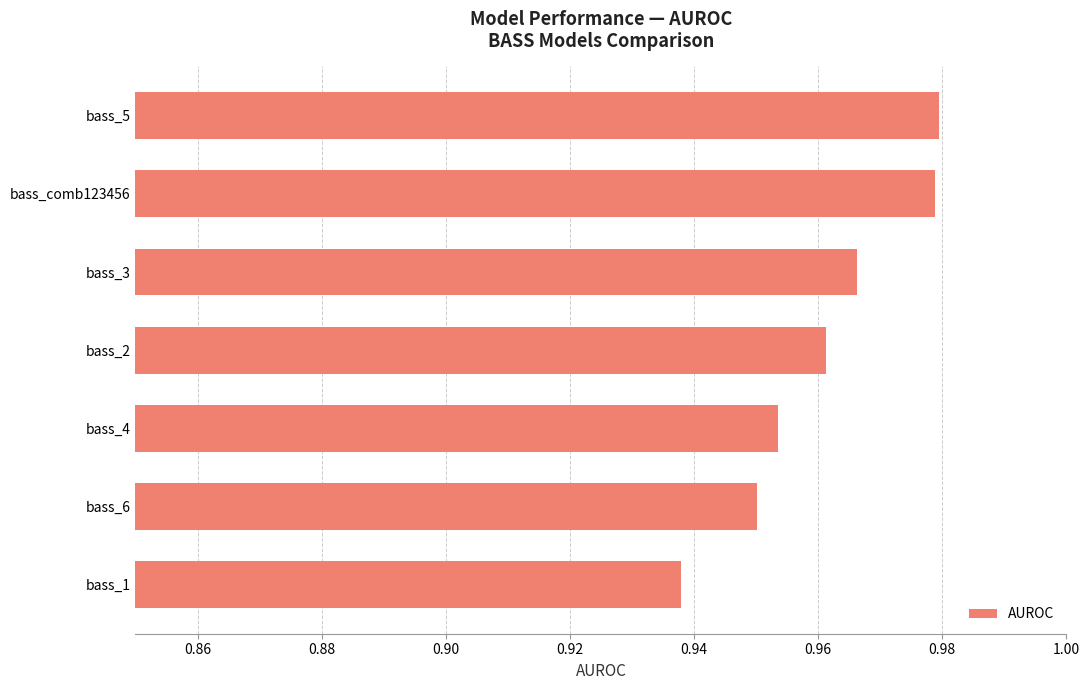

What is the sum of the values at bass_5 and bass_1?

1.9